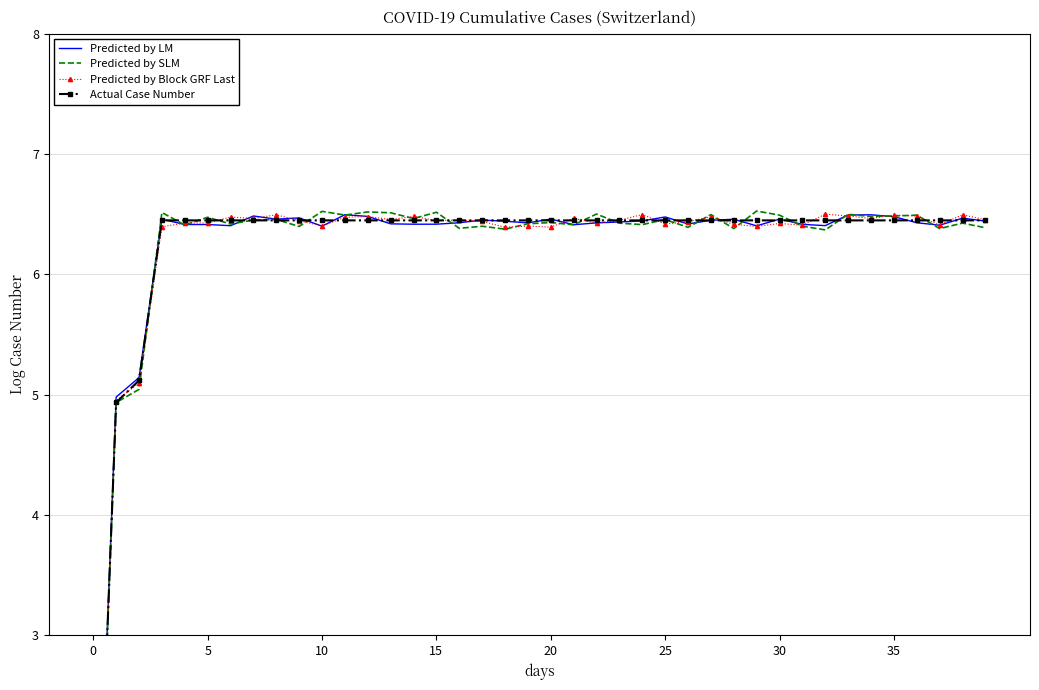

What are all the series names shown in the legend?

Predicted by LM, Predicted by SLM, Predicted by Block GRF Last, Actual Case Number